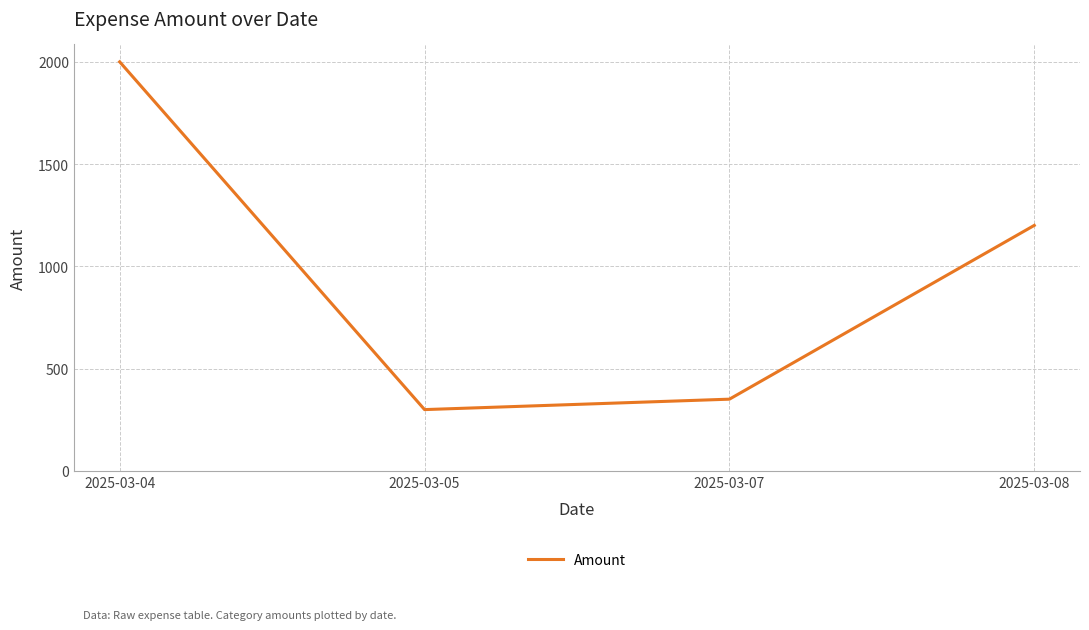

Where does the data first go above 1200?

2025-03-04